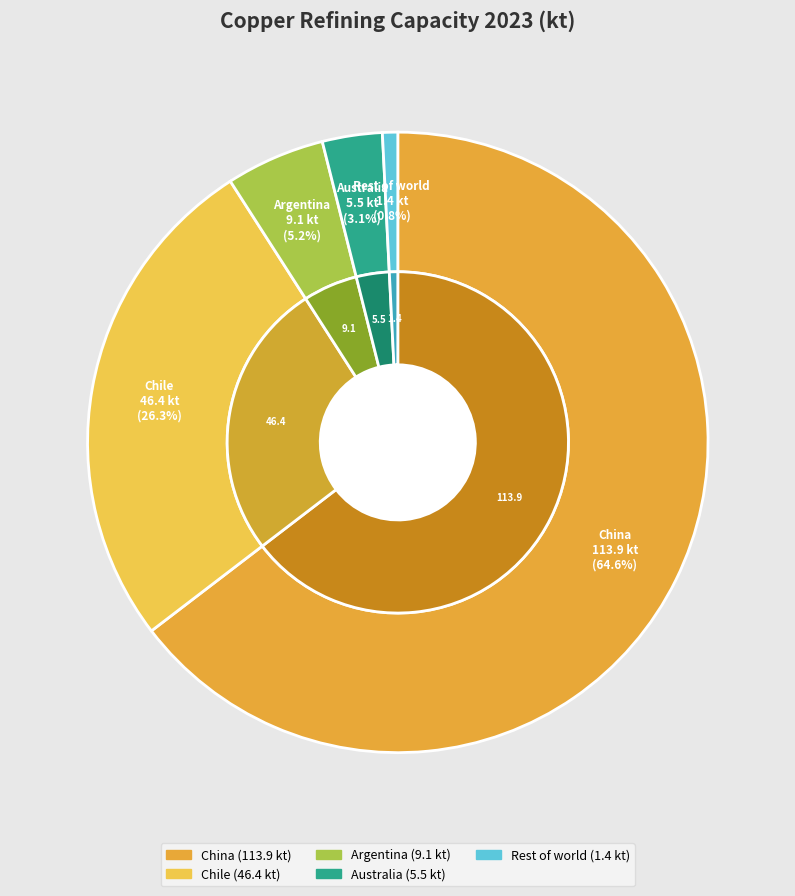

Rank the categories by value from lowest to highest.

Rest of world, Australia, Argentina, Chile, China